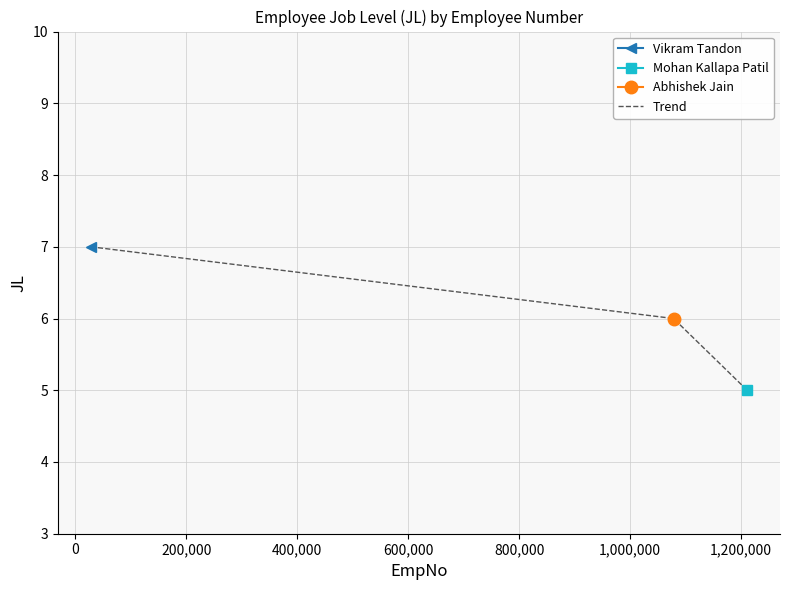

What is the maximum value for Trend?

7